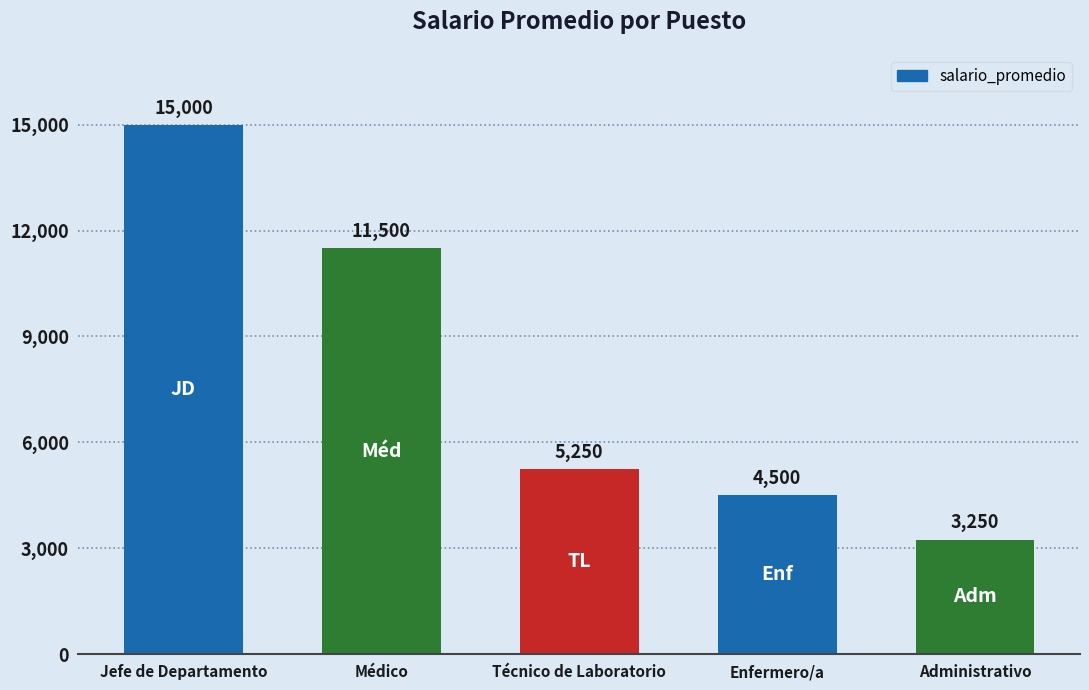

What is the difference between the values at Médico and Enfermero/a?

7000